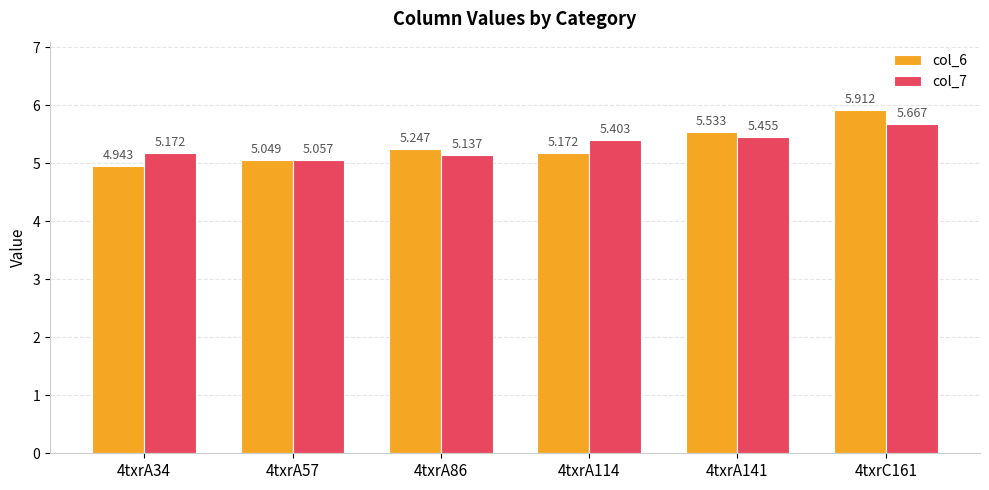

Is it true that col_7 equals 3.5 at 4txrA34?

False